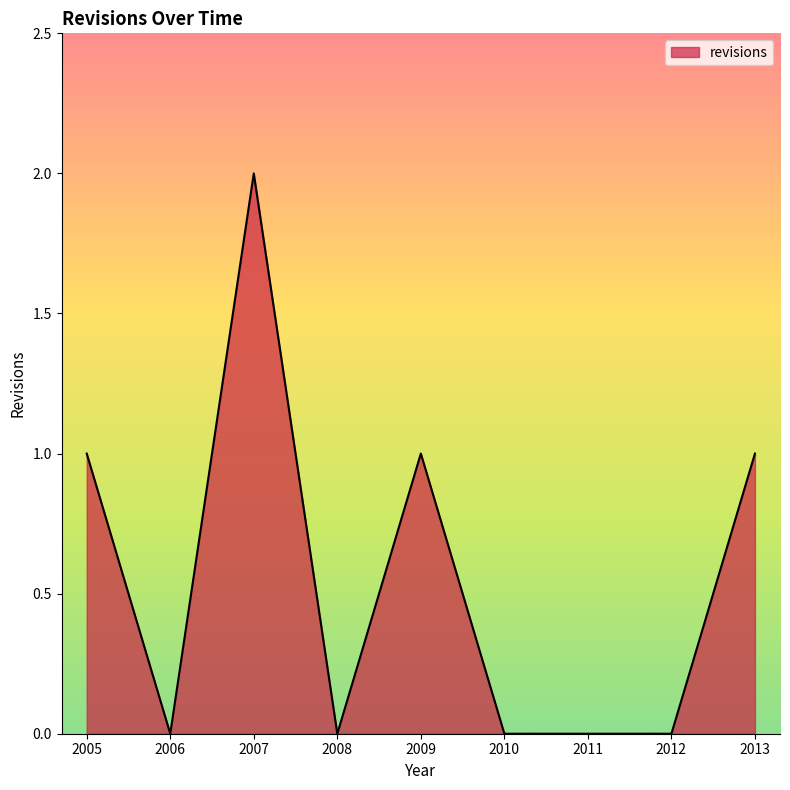

The chart shows a value of 2 at 2007. True or false?

True